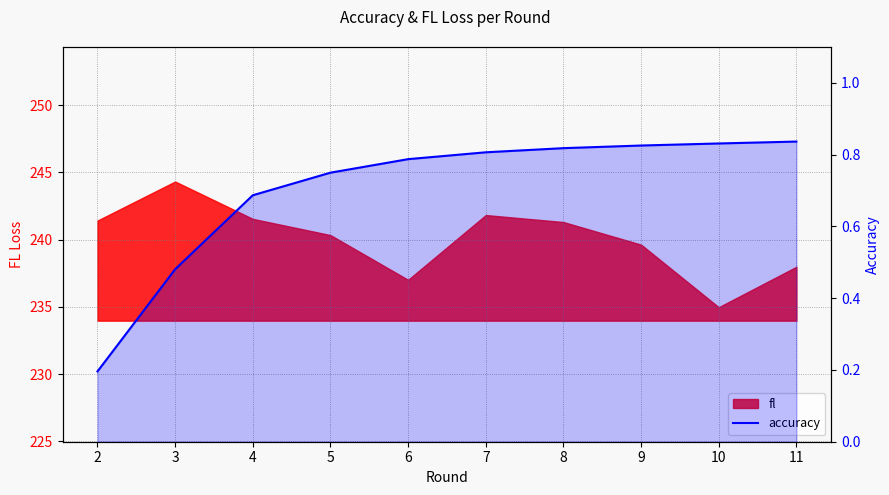

List the labels in order of value, largest first.

11, 10, 9, 8, 7, 6, 5, 4, 3, 2